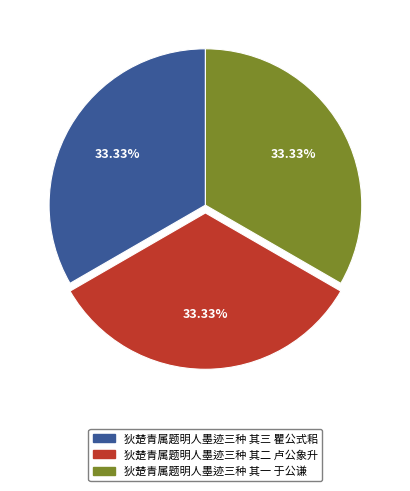

What is the ratio of the value at 狄楚青属题明人墨迹三种 其三 瞿公式耜 to the value at 狄楚青属题明人墨迹三种 其一 于公谦?

1.0